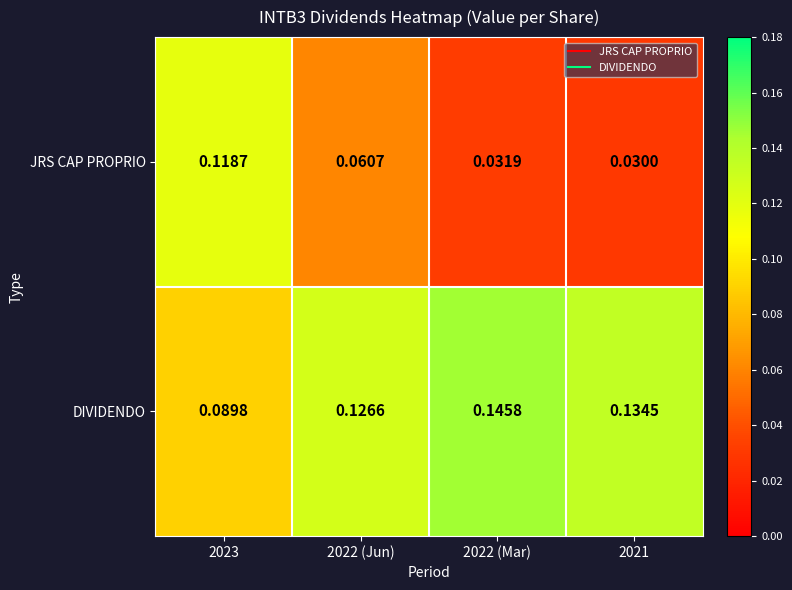

Which series has the largest range (max minus min)?

JRS CAP PROPRIO